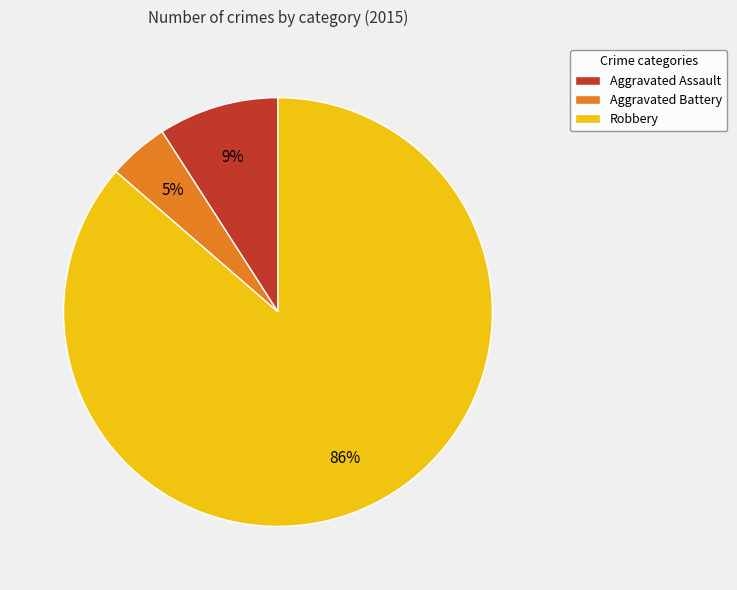

How many segments does this pie chart have?

3